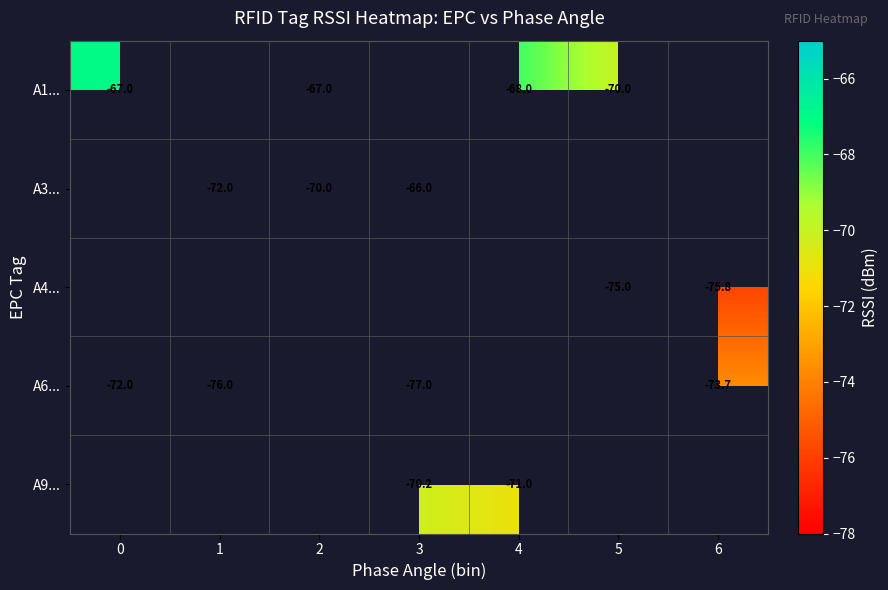

What is the minimum value shown in the chart?

-77.0